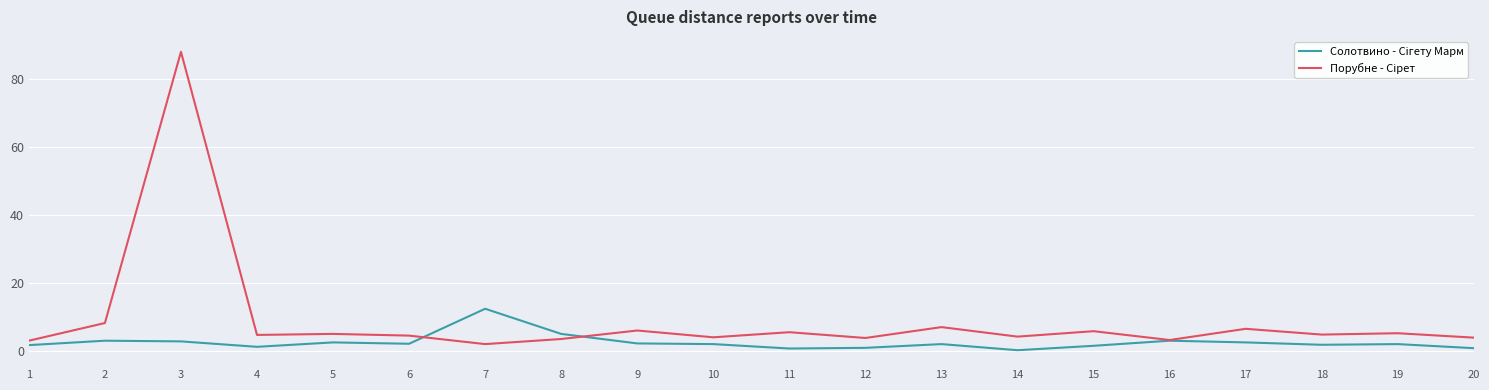

What is the maximum value shown in the chart?

88.0